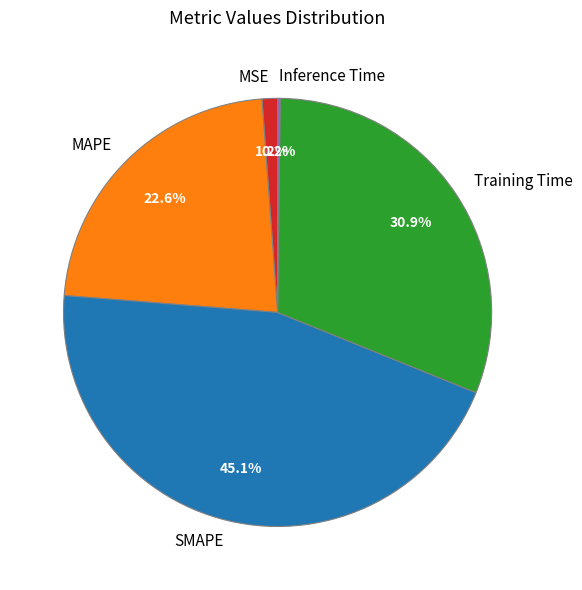

Is the sum of Training Time and MSE greater than half?

No